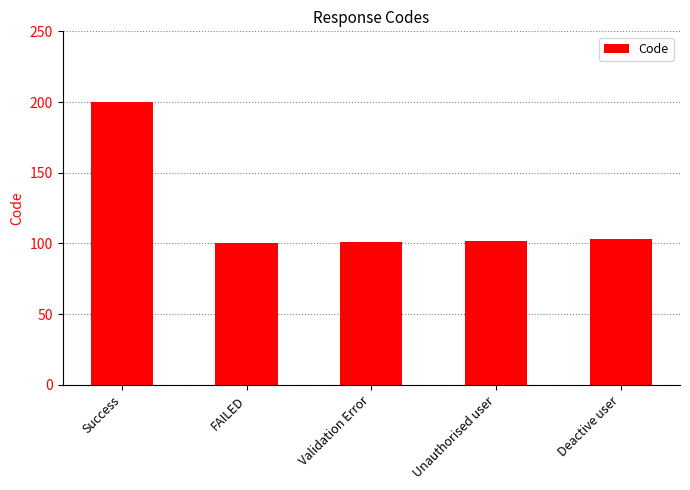

Which label corresponds to the largest value in the chart?

Success